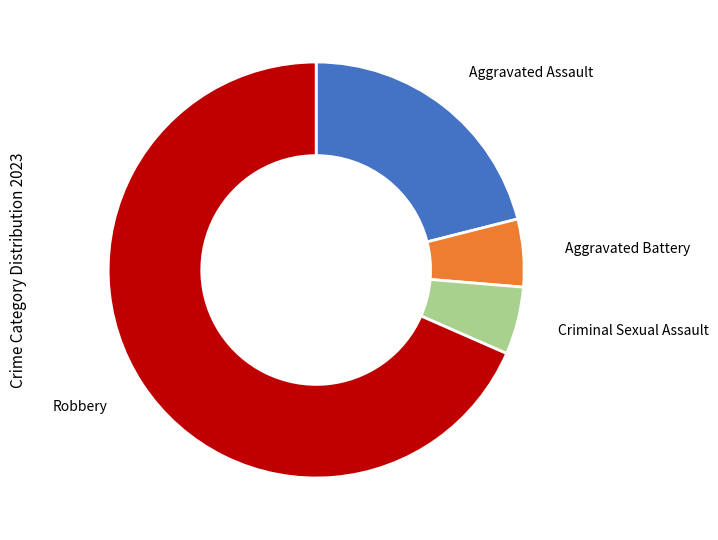

Count the number of slices in the pie.

4